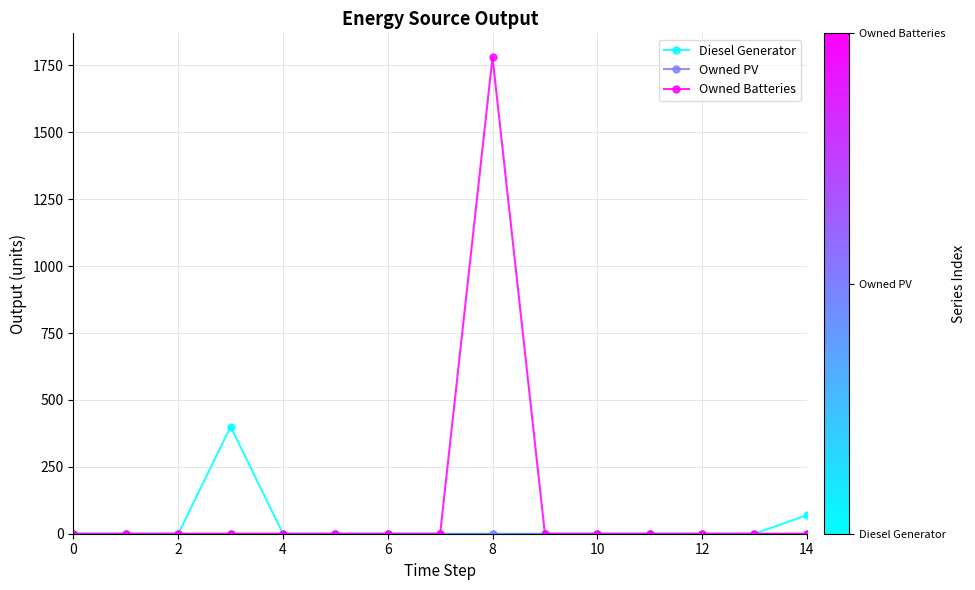

True or false: Owned Batteries has more than 0 points higher than both neighbors.

True